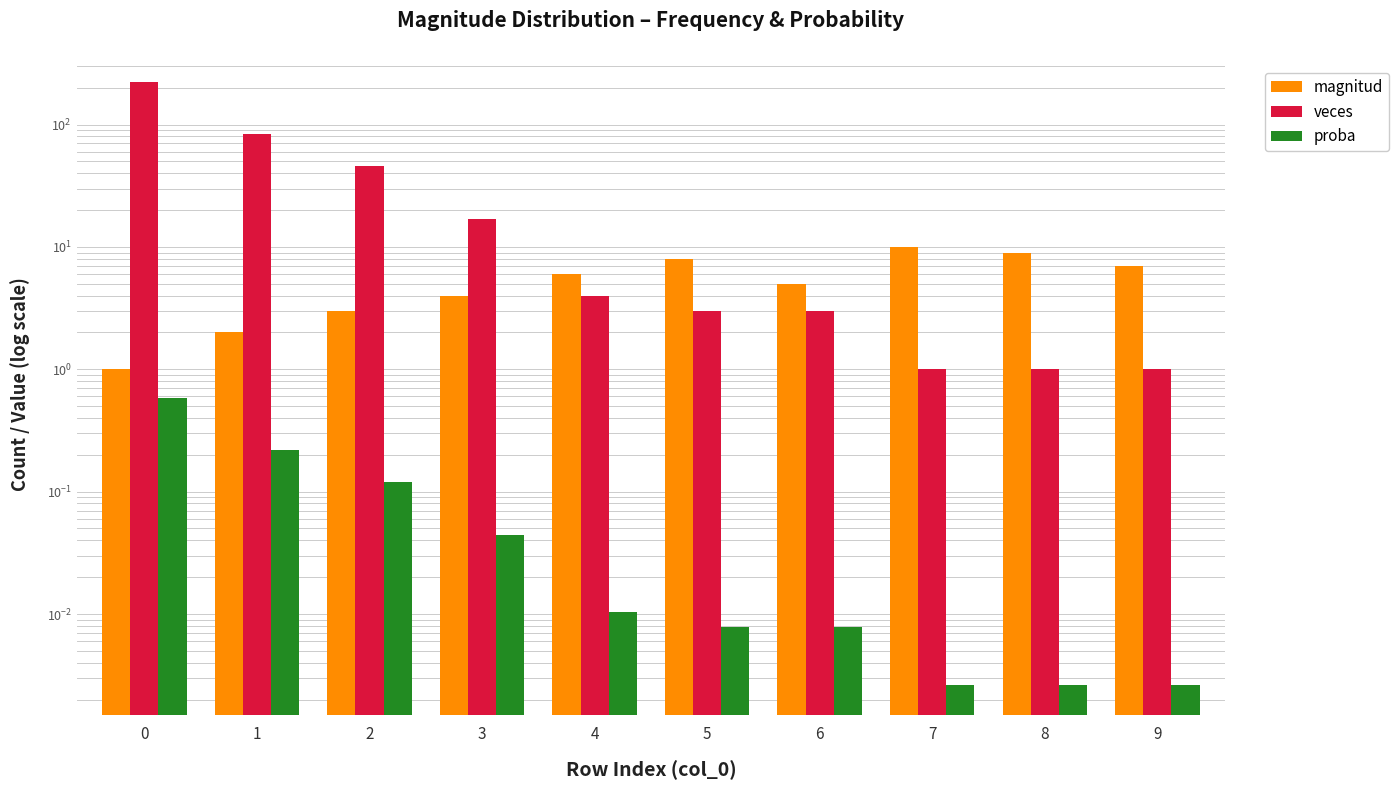

How many bars are there in each group?

3